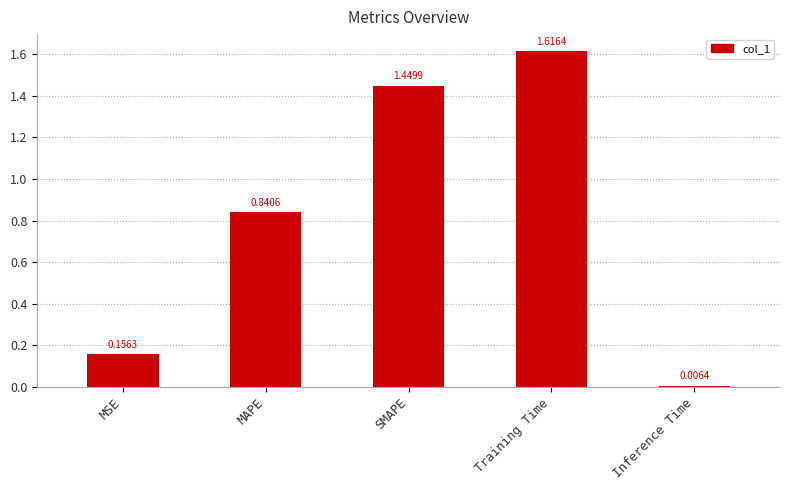

At which category does the chart reach its minimum across all series?

Inference Time